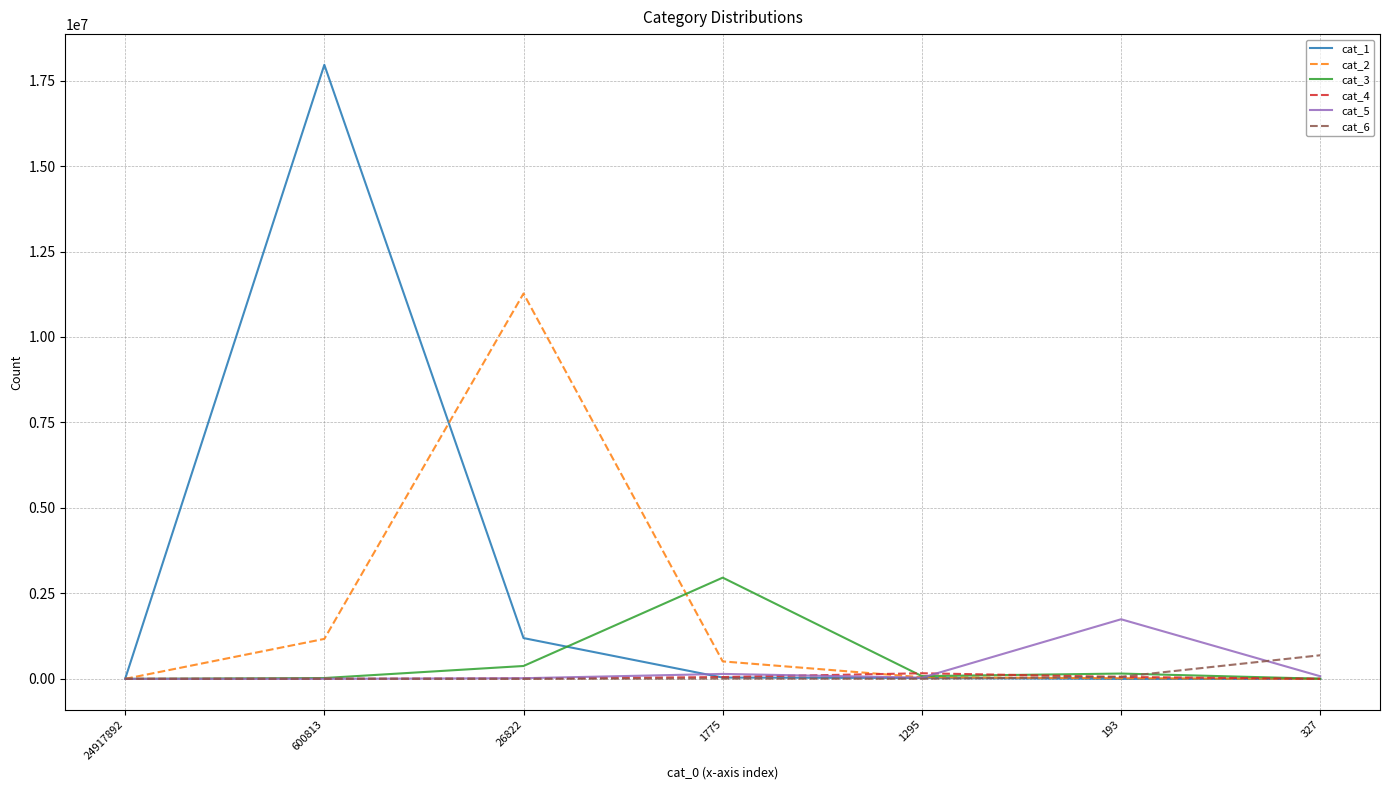

What is the sum of all cat_2 values?

13017383